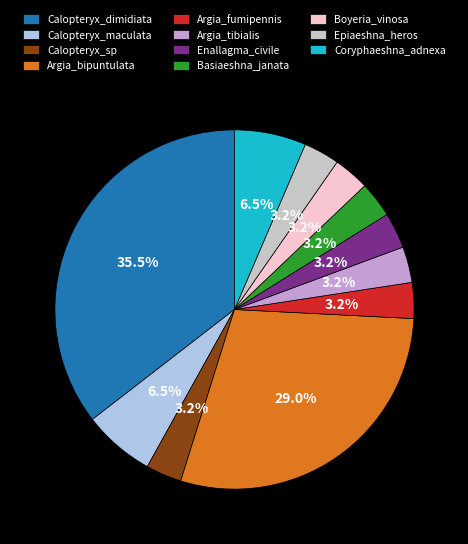

Is Epiaeshna_heros the majority of the pie?

No